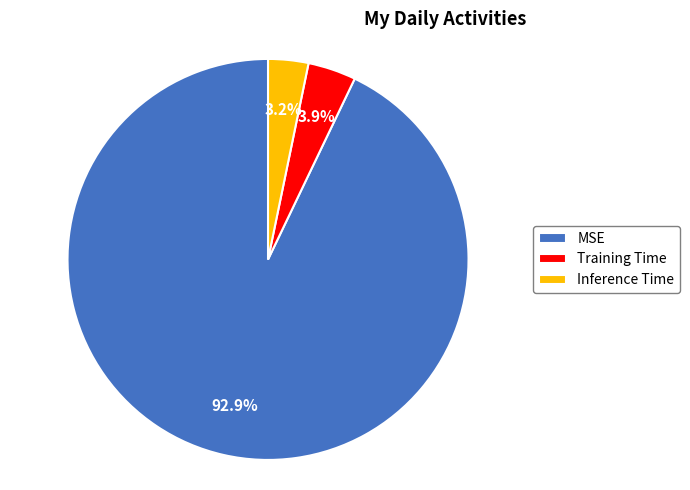

Combined, do Training Time and MSE account for over 50%?

Yes